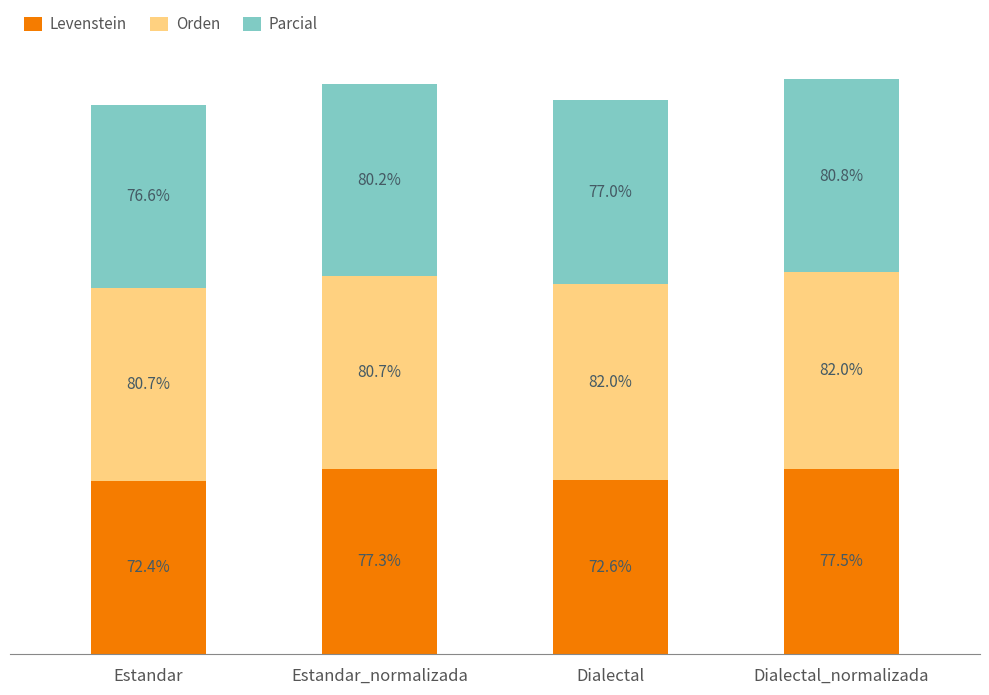

At which category is the sum across all series the highest?

Dialectal_normalizada